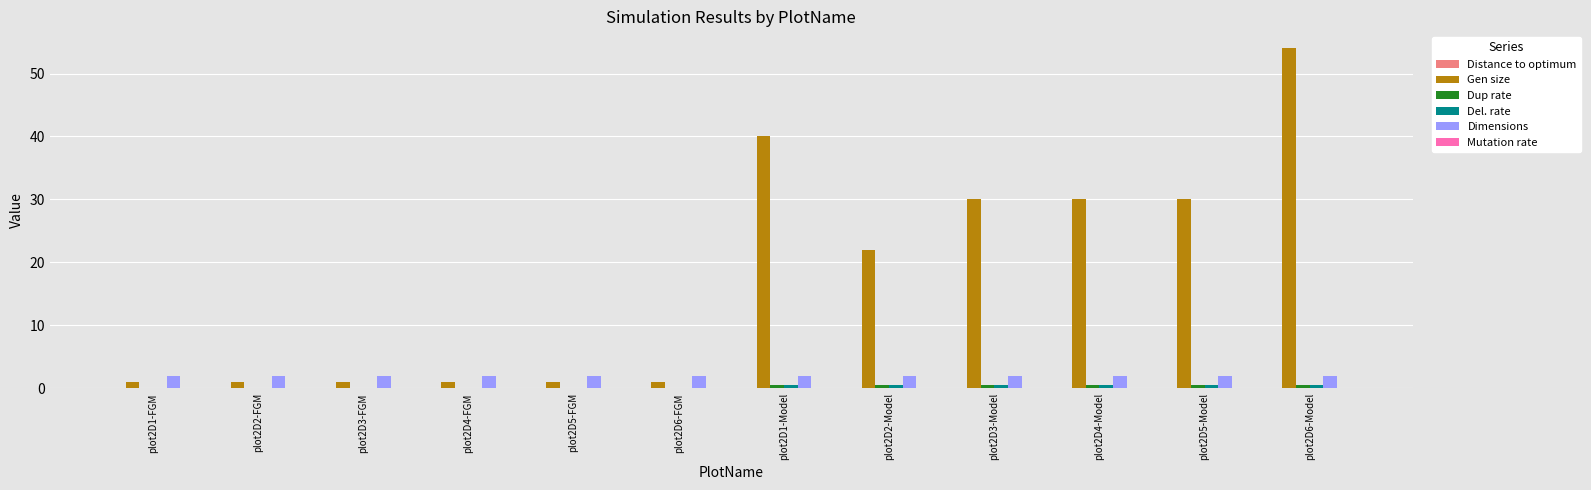

Which series has the largest total across all categories?

Gen size